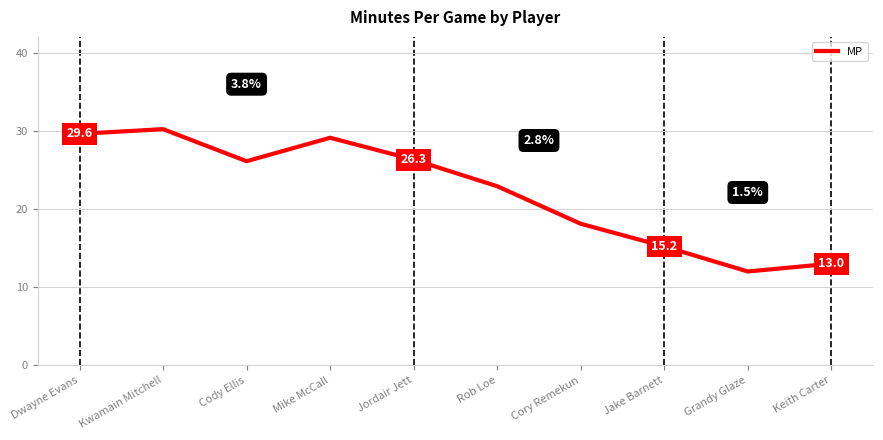

Where is the first local maximum?

Kwamain Mitchell